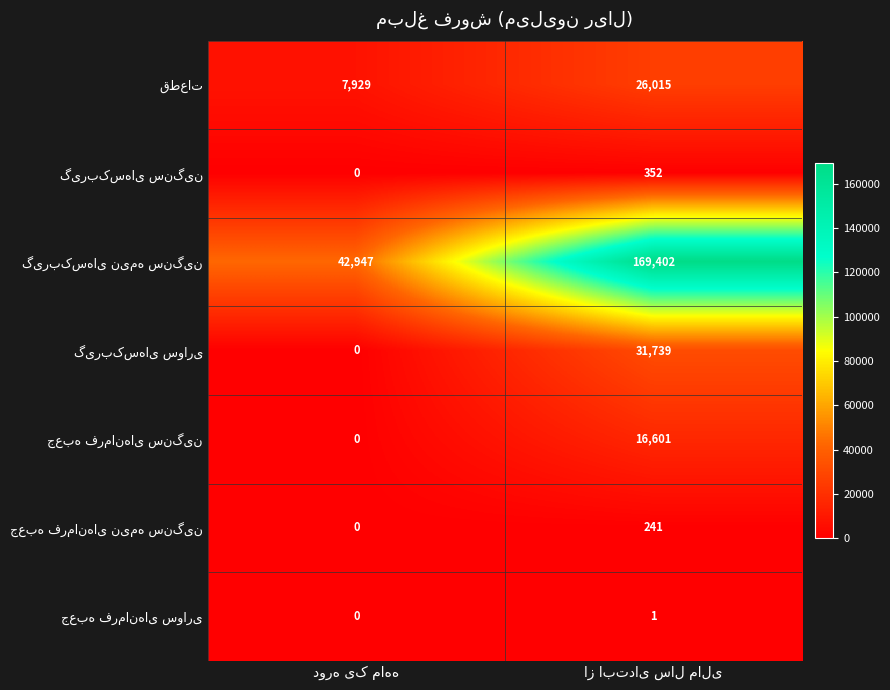

Count the number of categories in the chart.

2